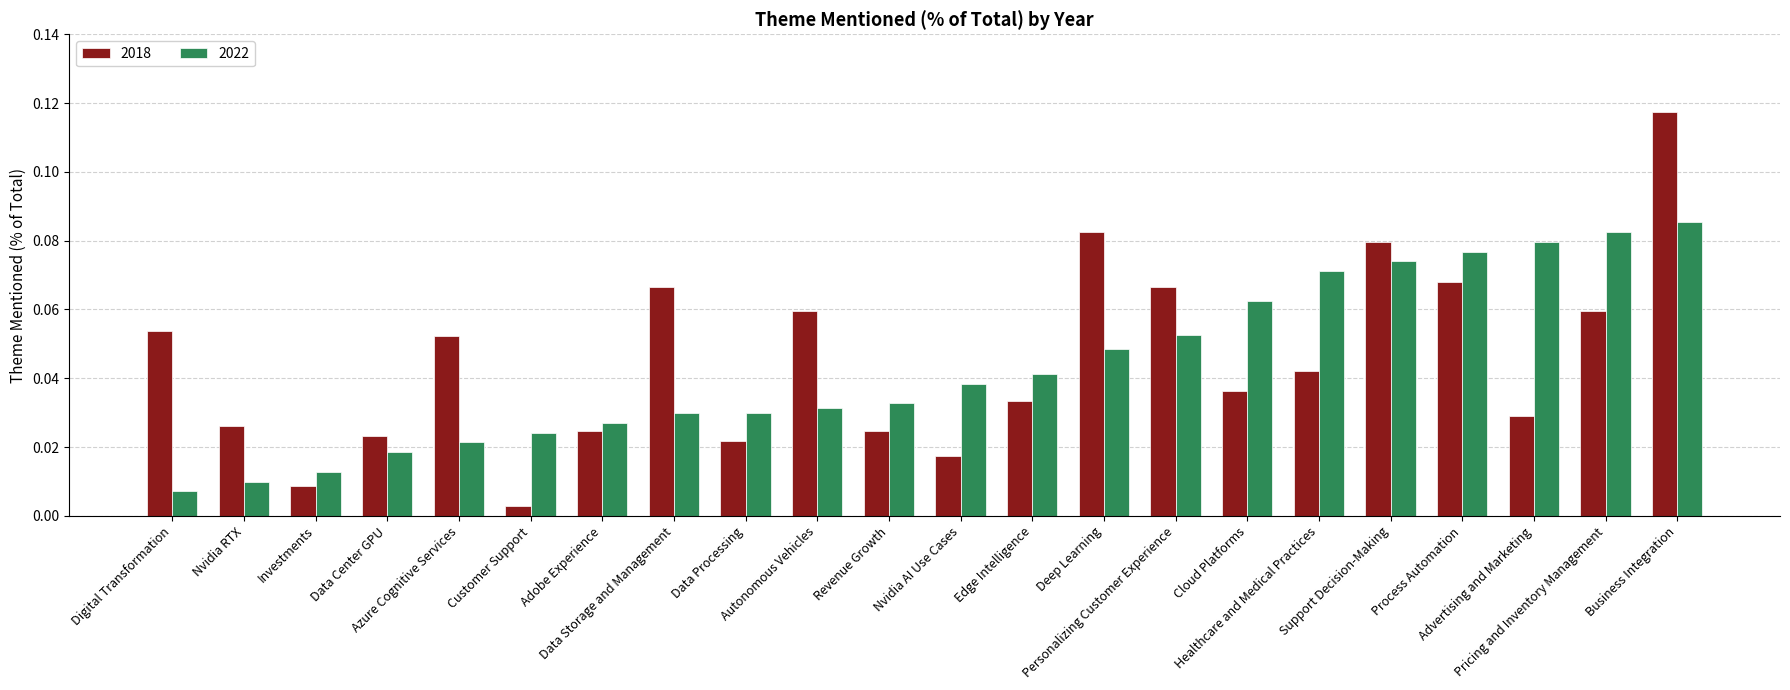

How many bars are there in each group?

2